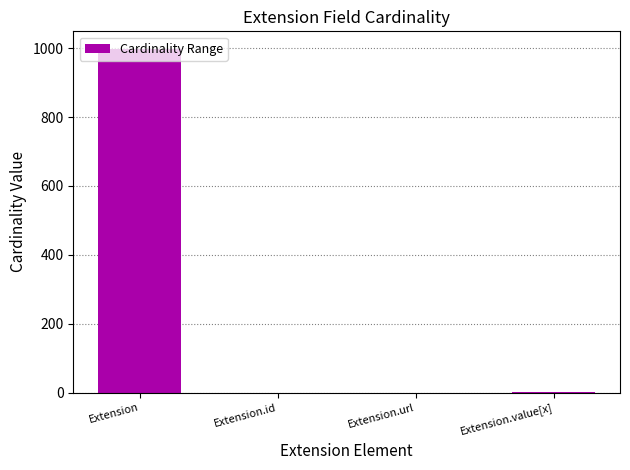

The value at Extension is 999. True or false?

True